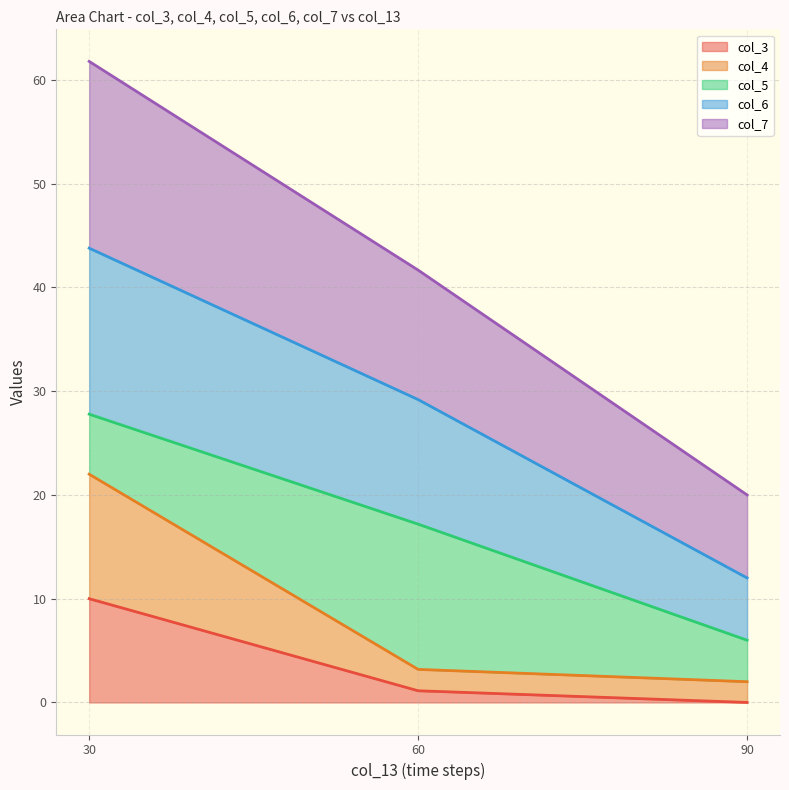

Is it true that col_3 equals 5.0 at 90?

False